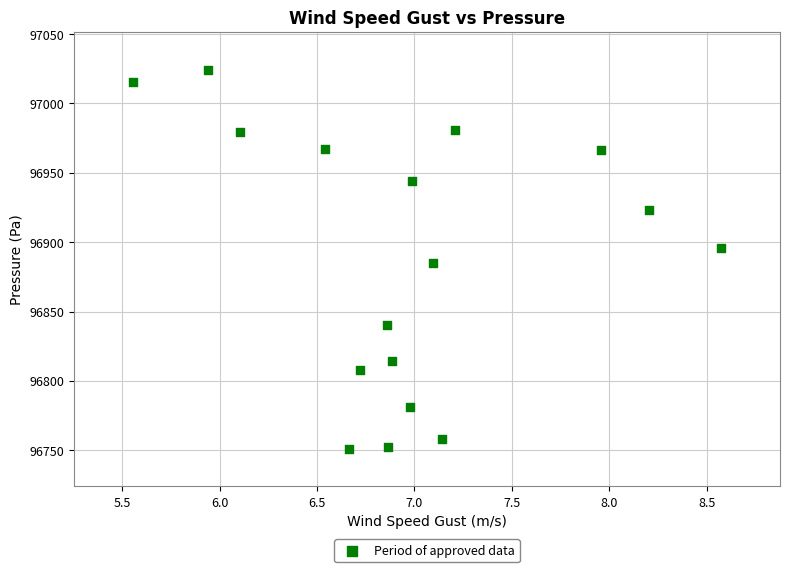

What is the range of X values (max minus min)?

3.0